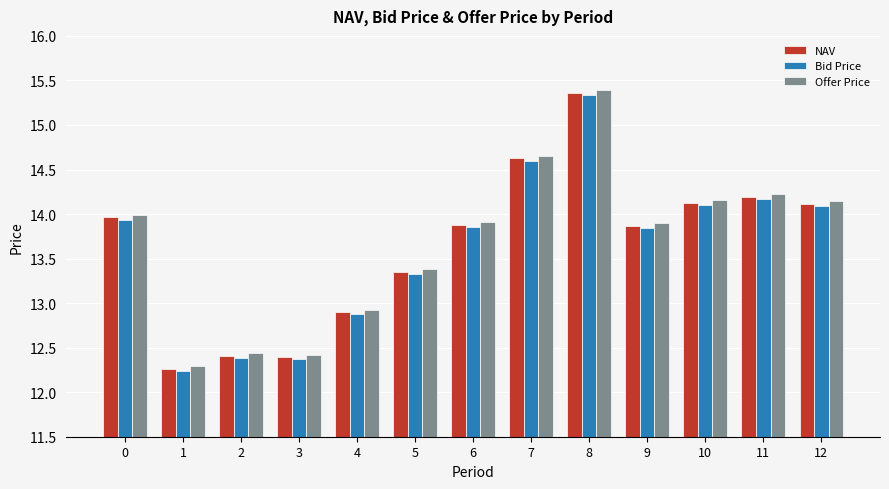

The Bid Price series shows 22.0 at 6. True or false?

False